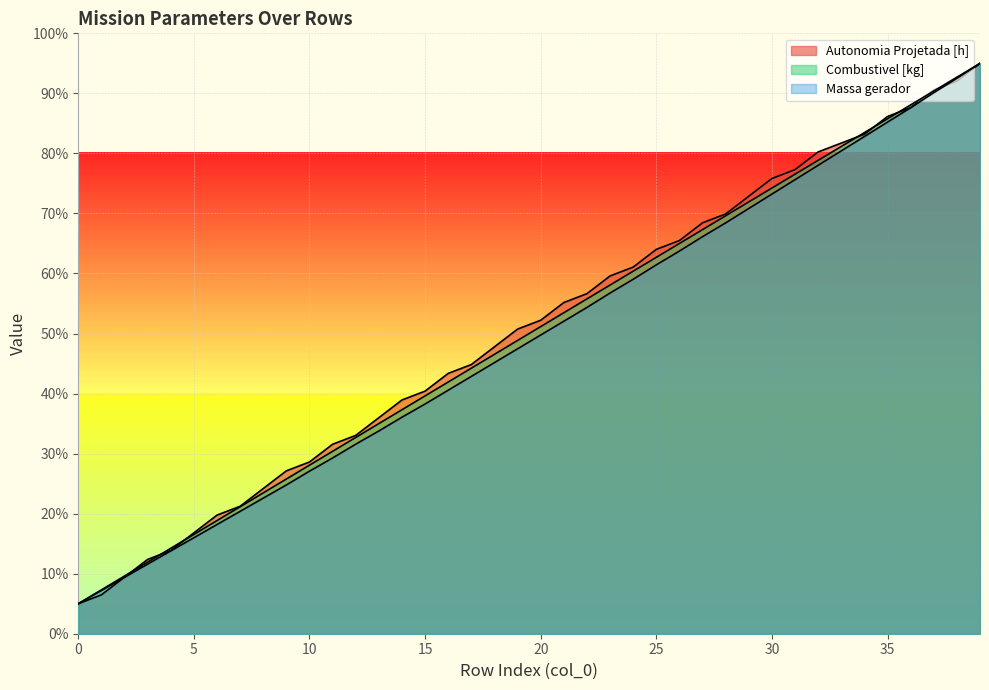

What is the difference between the Massa gerador values at 2 and 22?

45.0